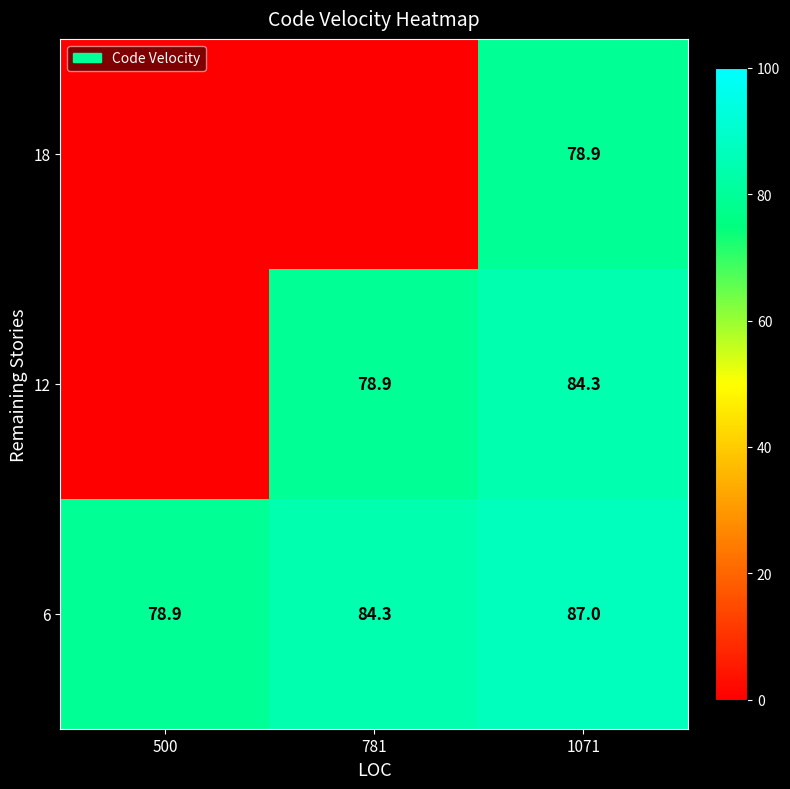

Count the 6 values in the range 78 to 87.

3